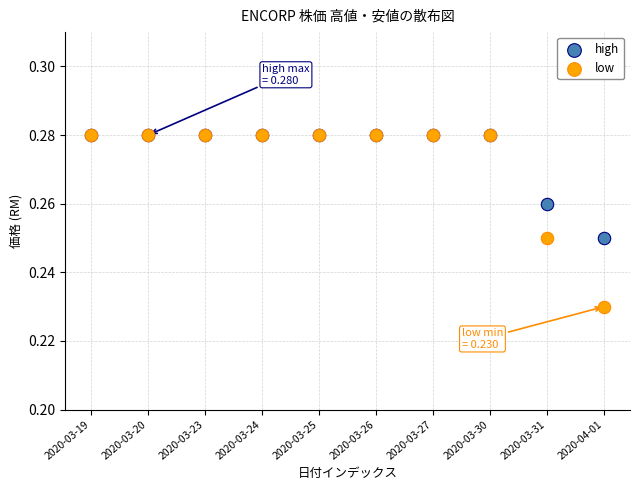

What are all the series names shown in the legend?

high, low